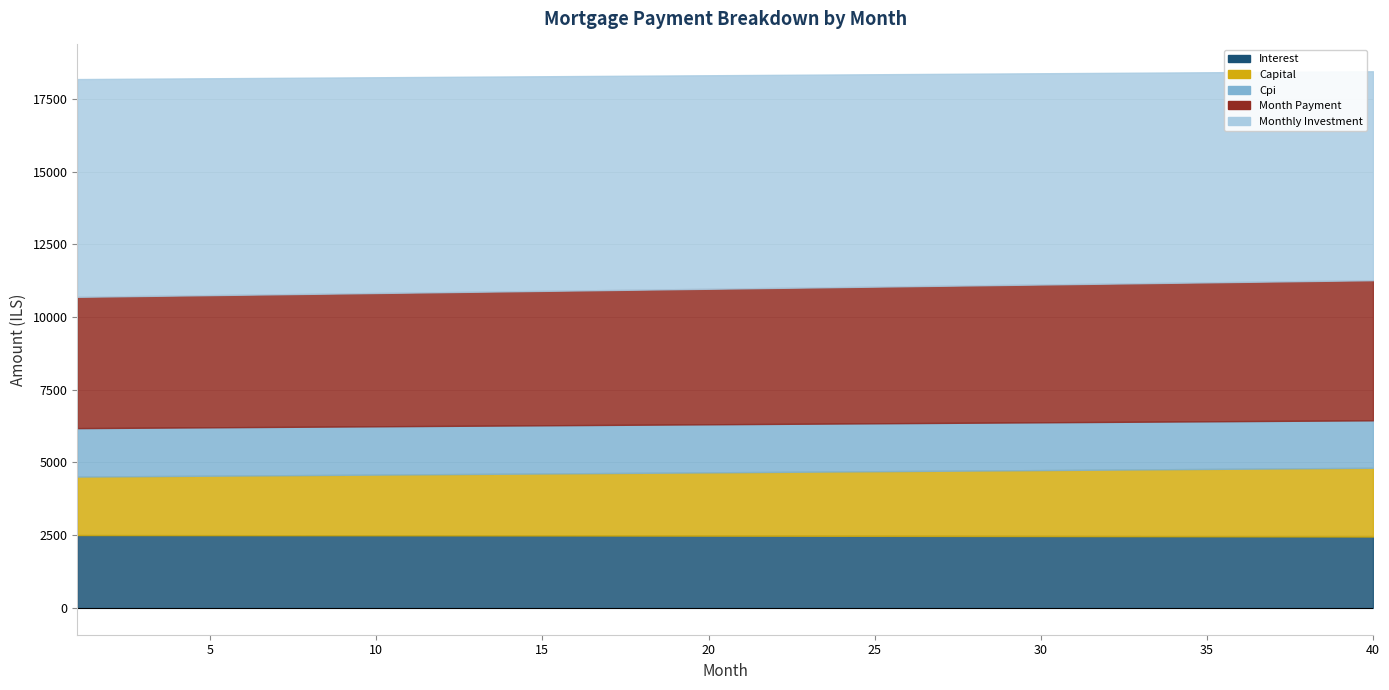

Is the value of month_payment at 12 greater than the value of interest at 11?

Yes